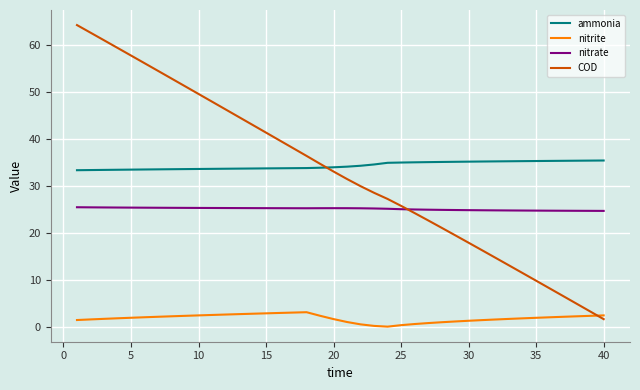

What is the highest value of the nitrate series?

25.5